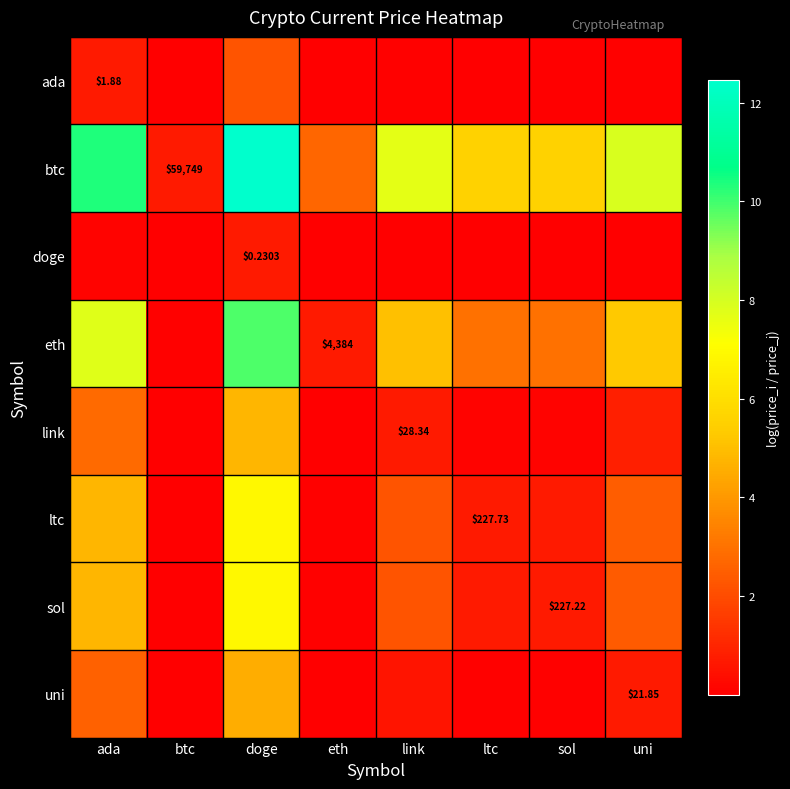

The value of eth at ada is 7.8. True or false?

True